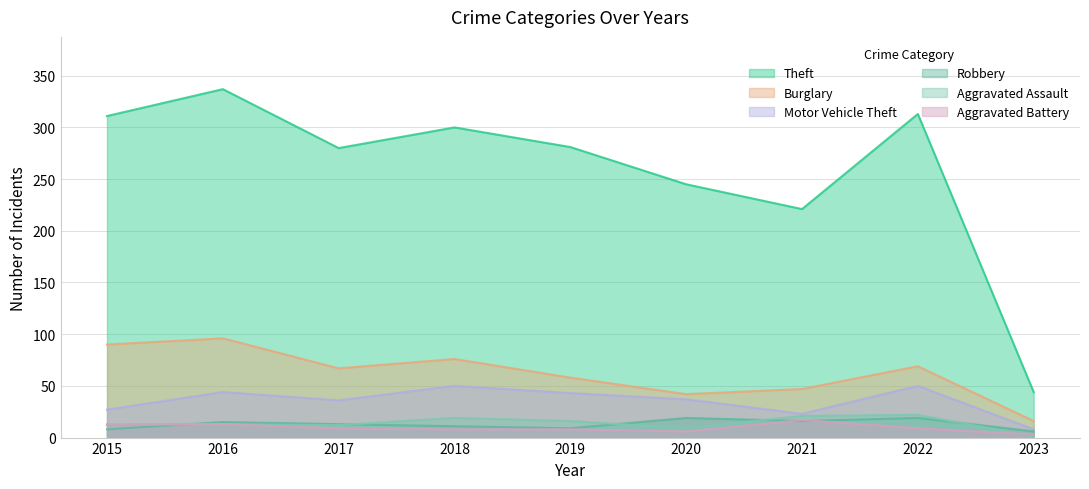

True or false: Motor Vehicle Theft and Theft cross at least once.

False